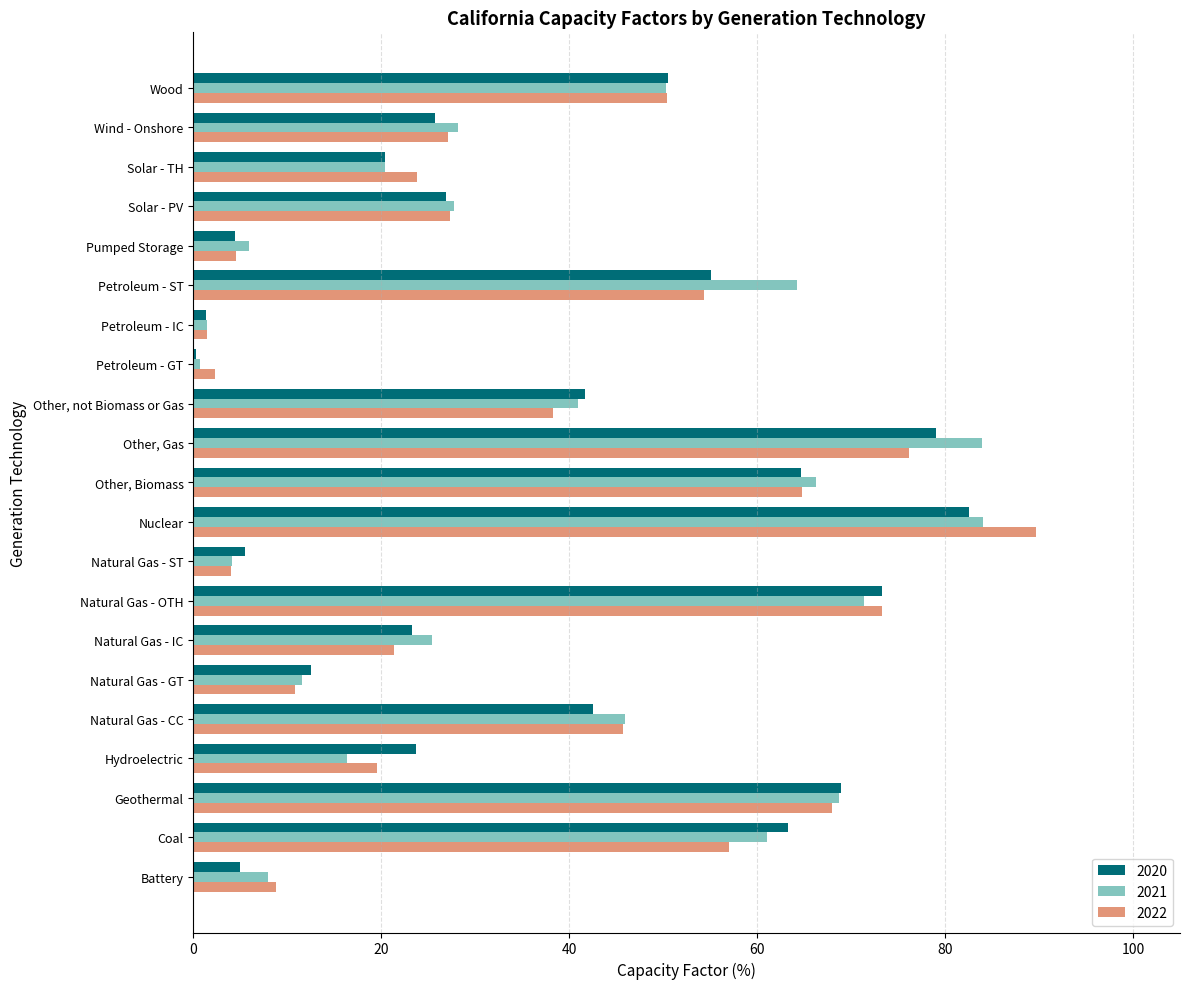

What is the approximate value of 2022 at Petroleum - IC?

1.5